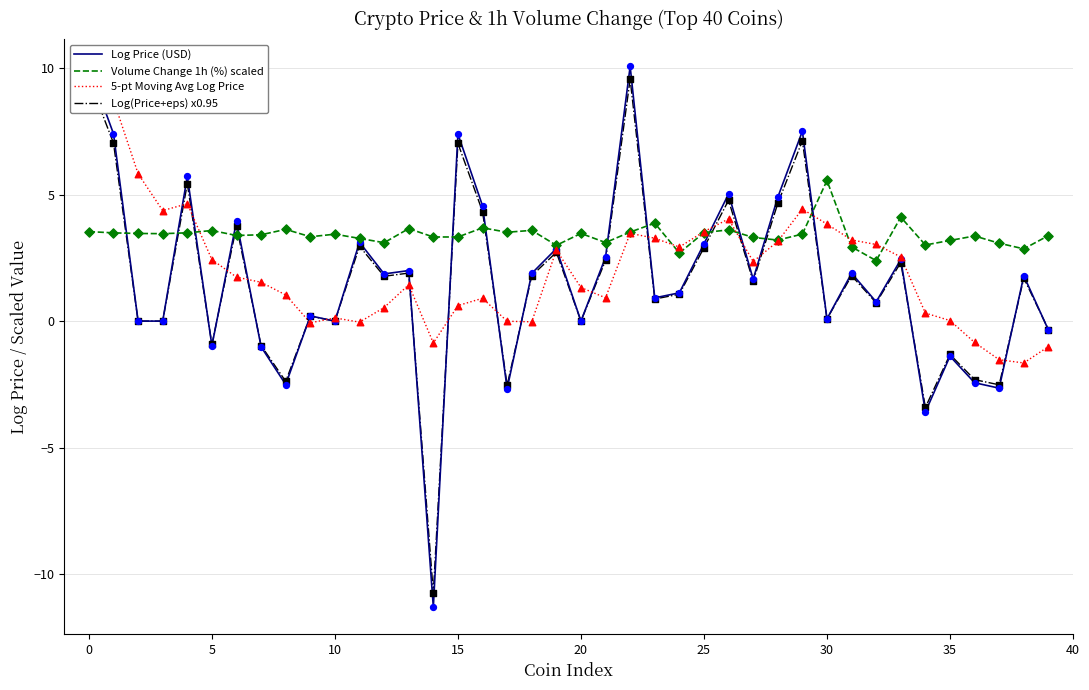

What is the minimum value for Volume Change 1h (%) scaled?

2.4